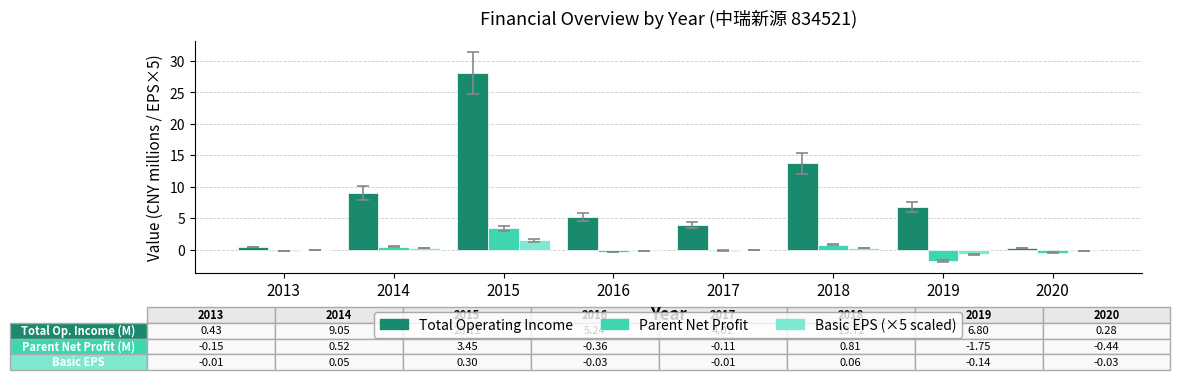

Which series has the largest total across all categories?

Total Operating Income